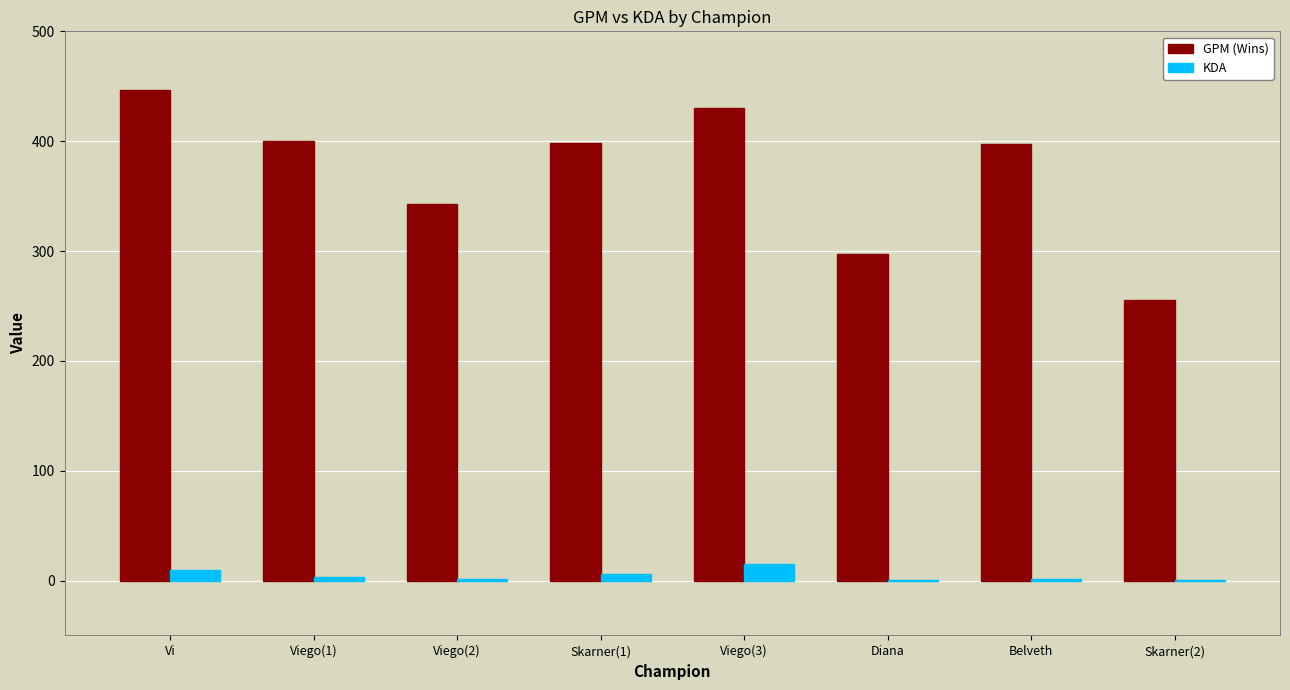

What is the sum of all GPM (Wins) values?

2967.2